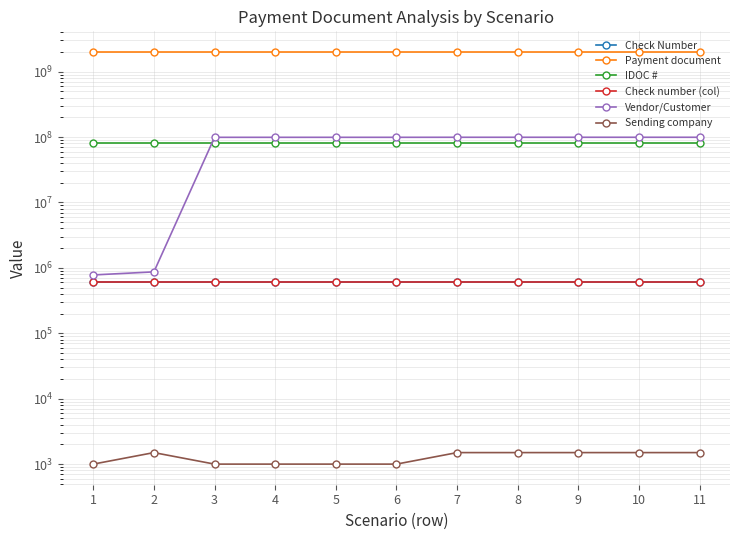

Does the chart have visible grid lines?

Yes